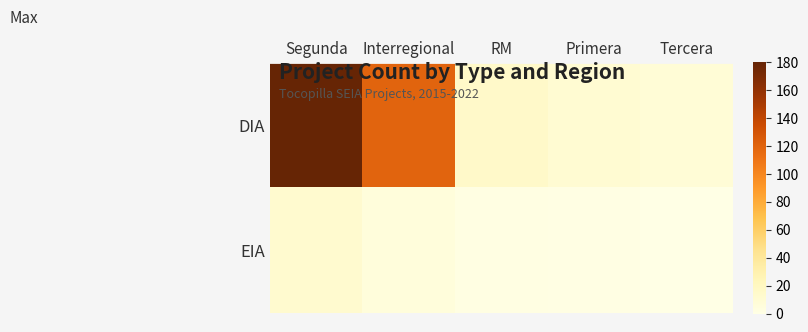

List the series in order of their peak value, highest first.

DIA, EIA